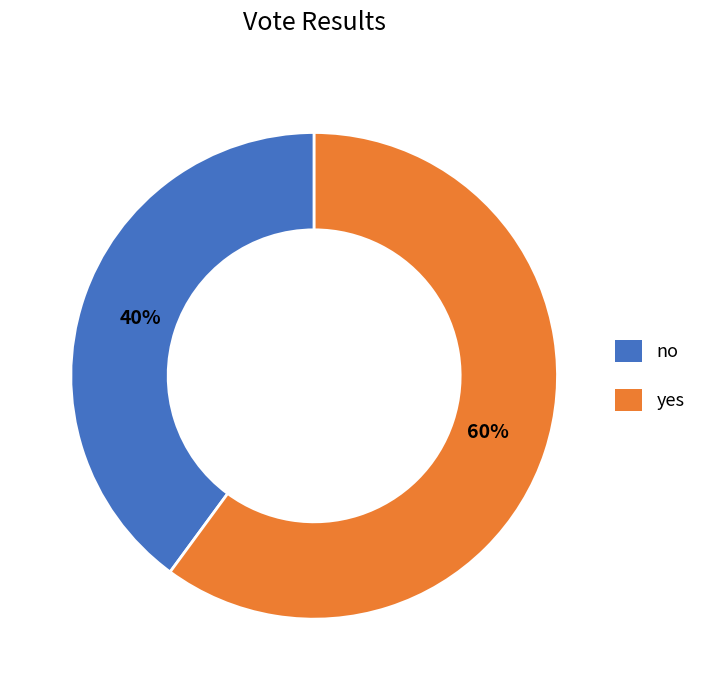

Is there a majority slice in this chart?

Yes